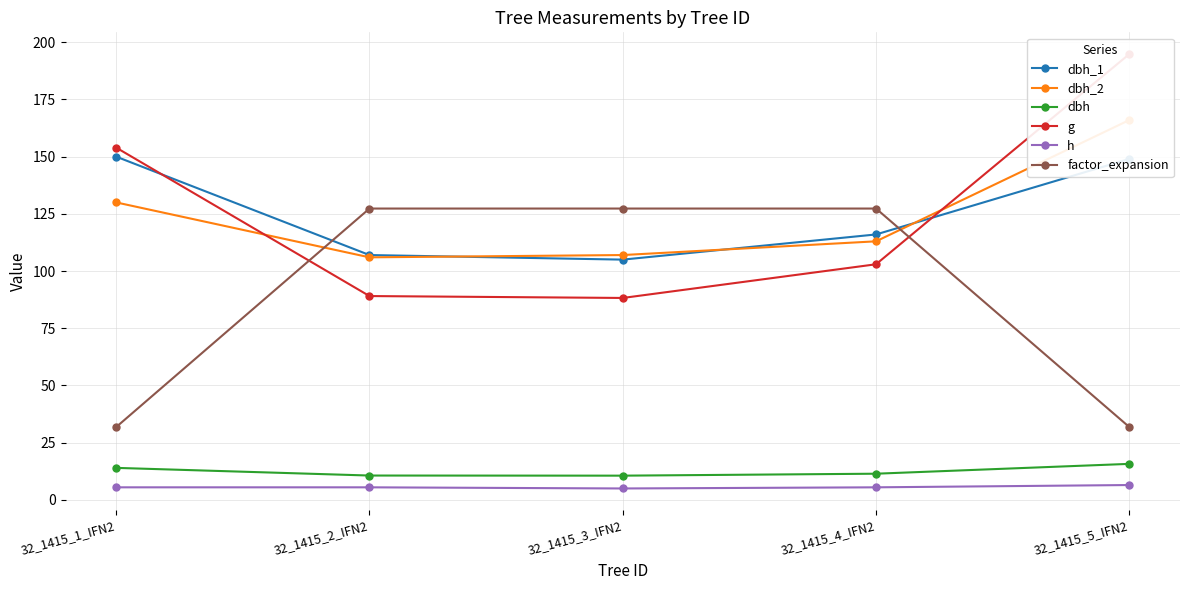

What is the sum of the dbh_1 values at 32_1415_4_IFN2 and 32_1415_5_IFN2?

265.0